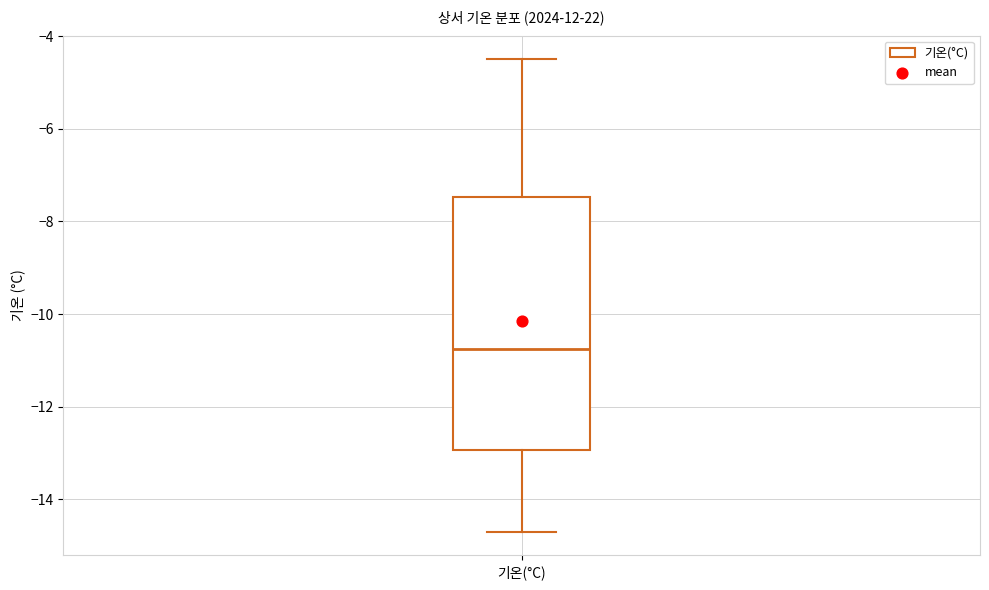

Where is the upper edge of the box for 기온(°C) on the y-axis? The values are not printed on the chart, so give them approximately, as read against the axis.

-7.4